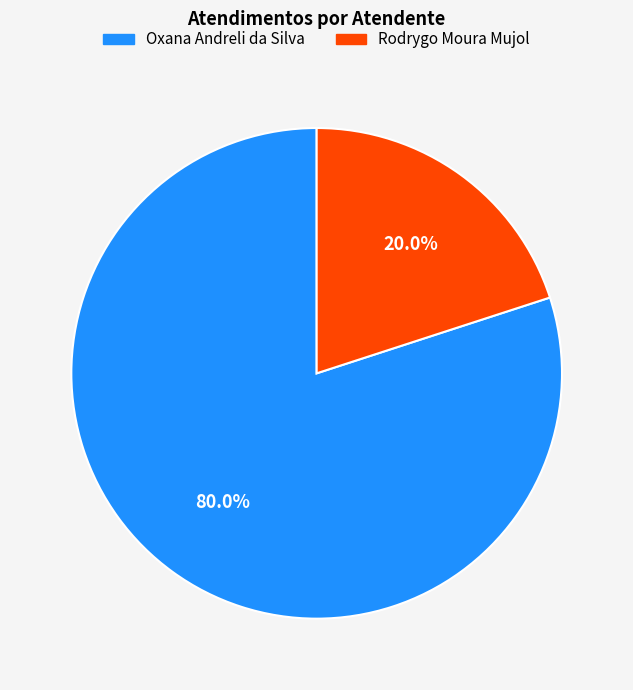

Between Rodrygo Moura Mujol and Oxana Andreli da Silva, which is larger?

Oxana Andreli da Silva